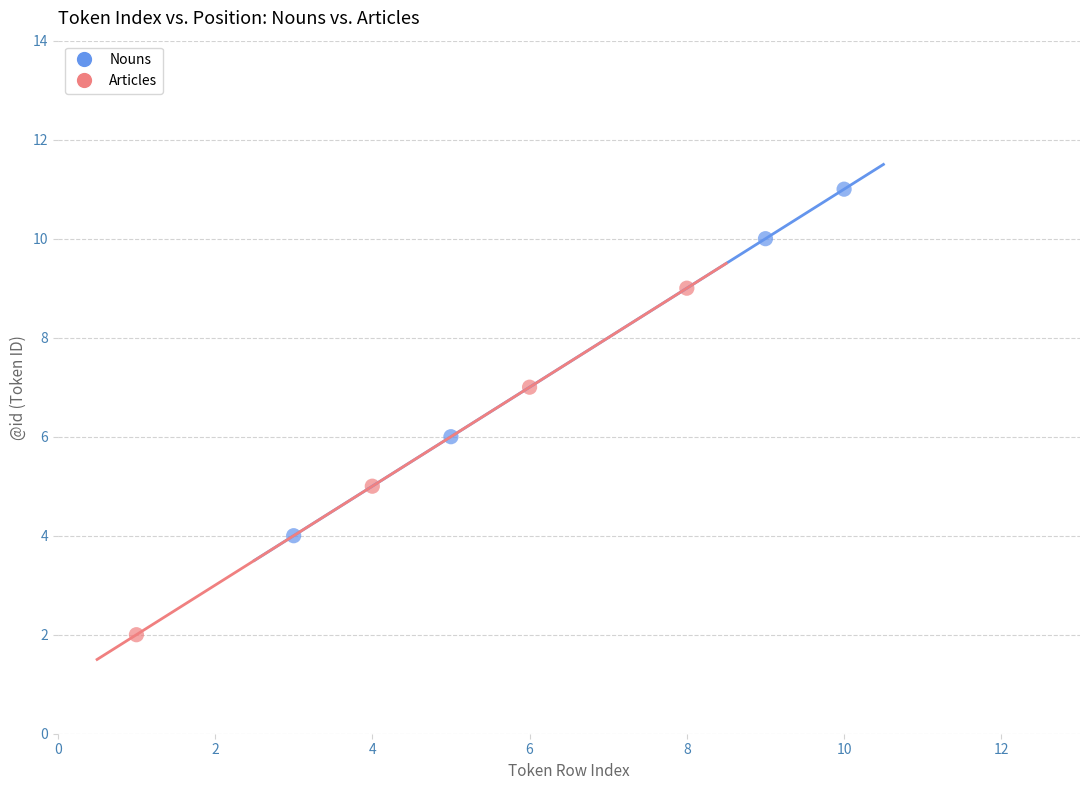

Which series reaches the minimum Y coordinate?

Articles